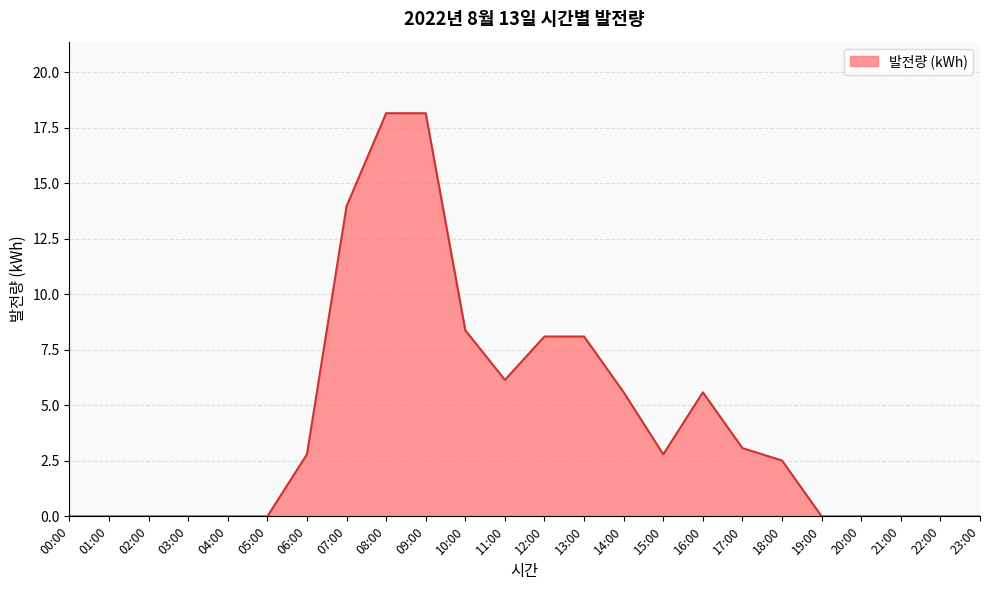

Is it true that the value at 08:00 is 7.2?

False